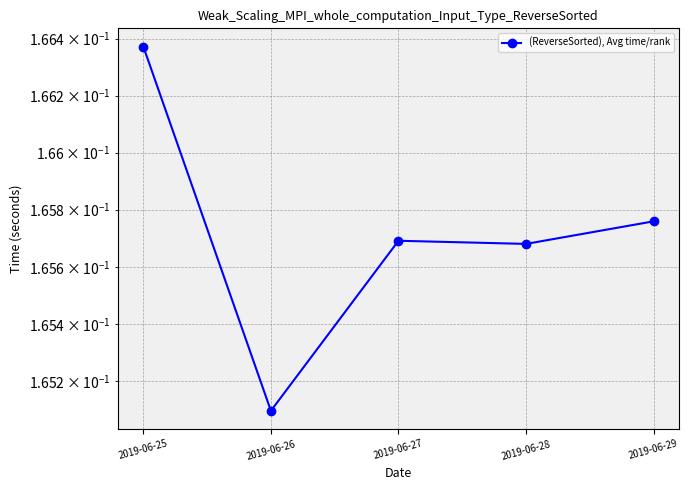

Reading right to left, what are all the values shown in this chart?

0.2	0.2	0.2	0.2	0.2